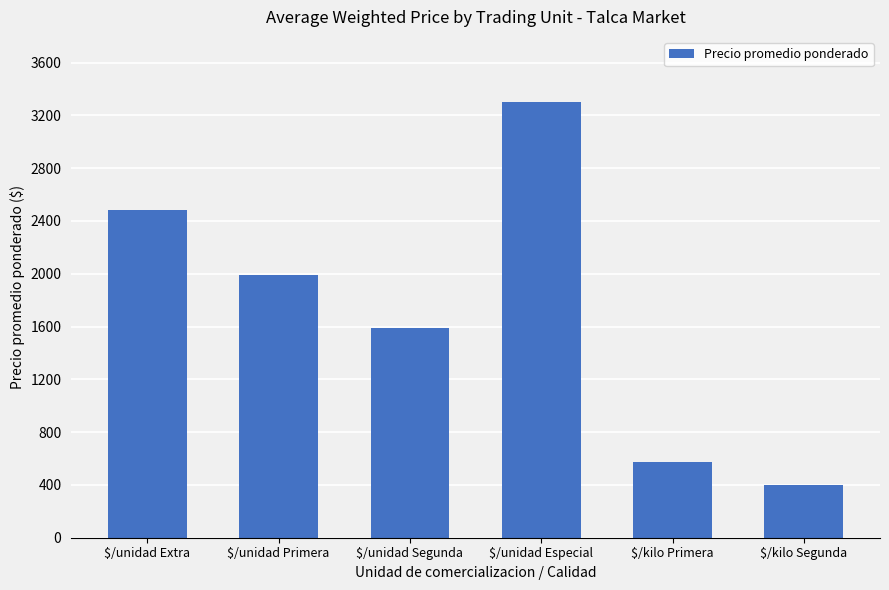

Reading right to left, transcribe all the data shown in this chart.

400	575	3300	1589	1989	2483